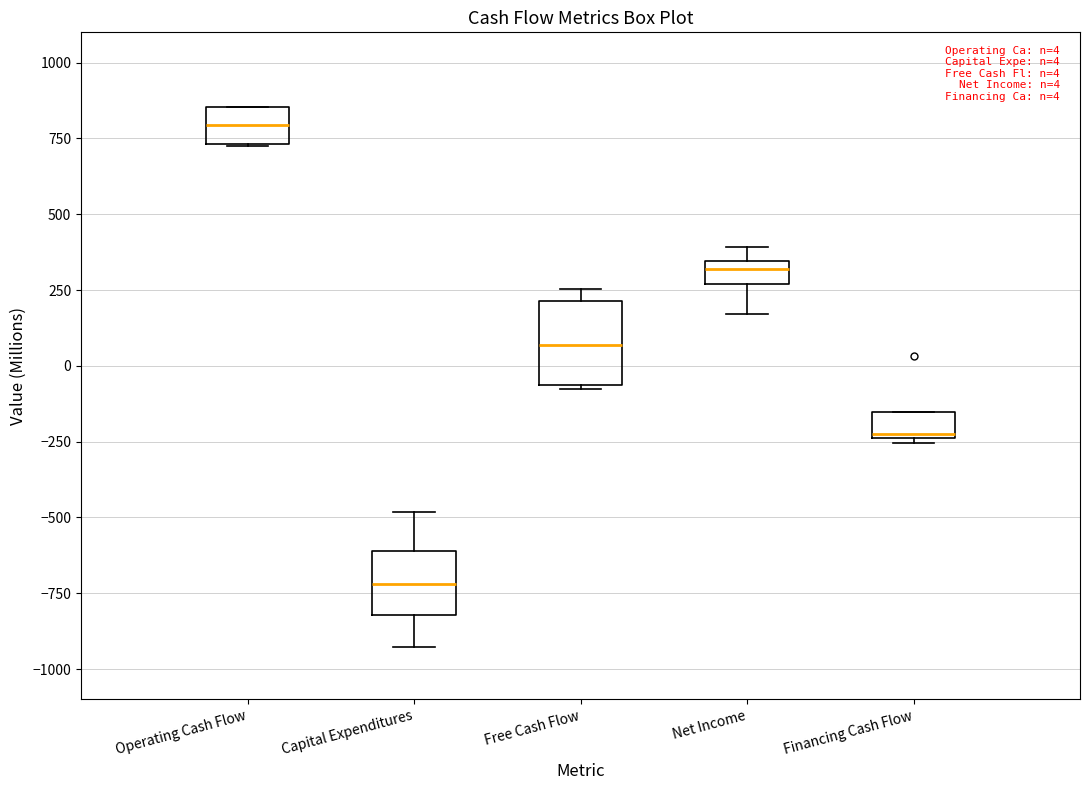

Which box's median line is the lowest?

Capital Expenditures